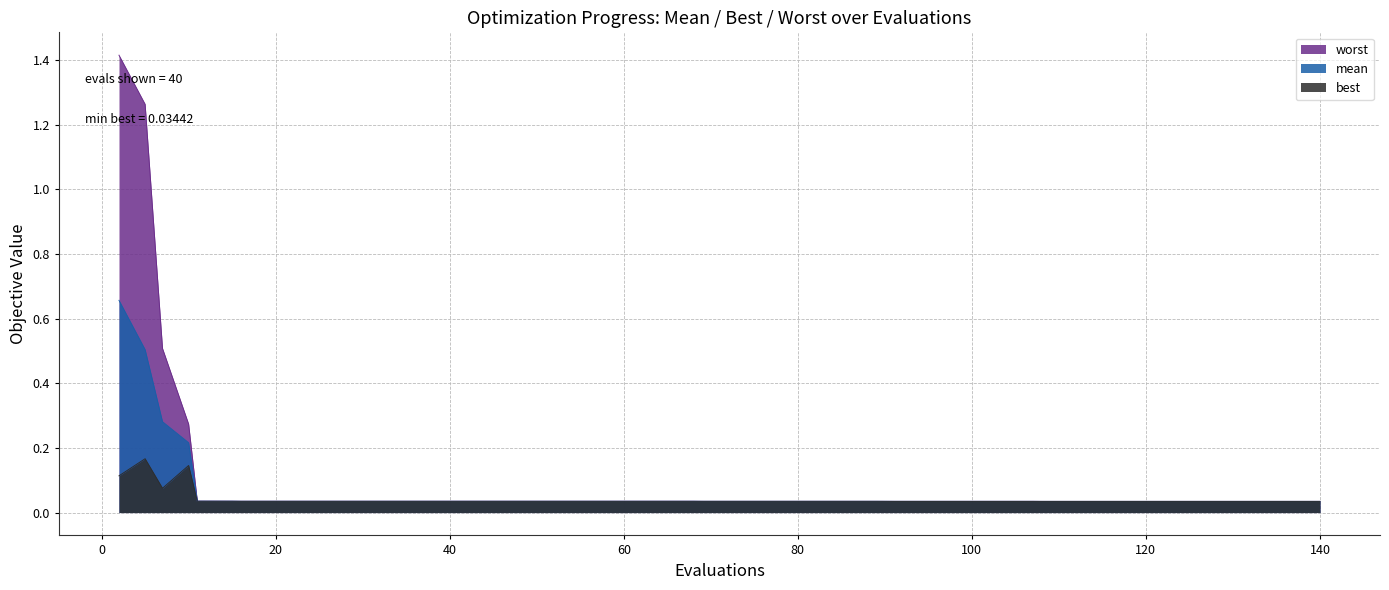

Is it true that best equals 0.0 at 81?

True